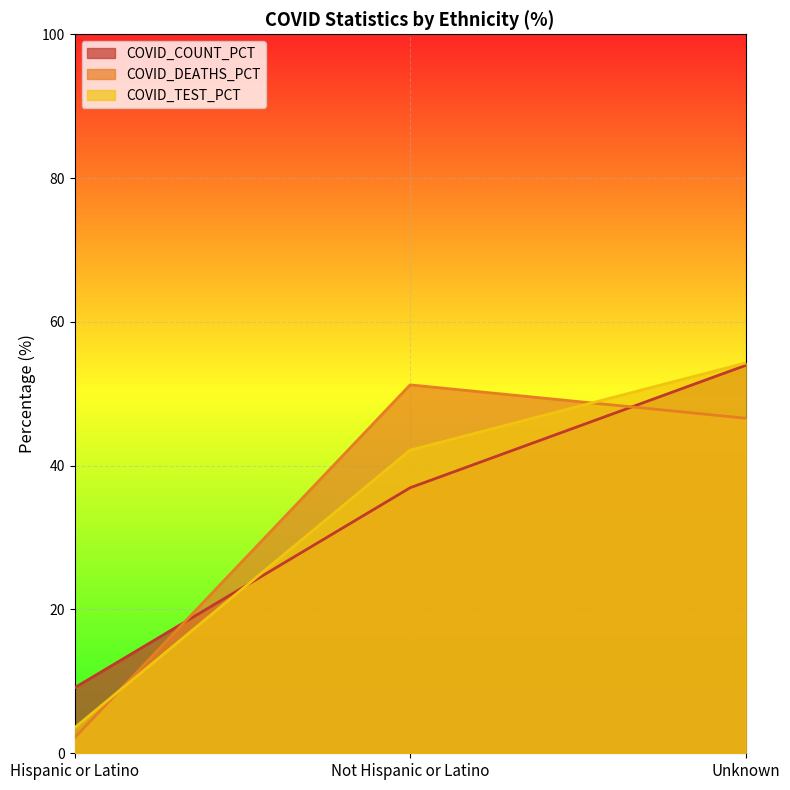

At which label does COVID_COUNT_PCT reach its minimum?

Hispanic or Latino